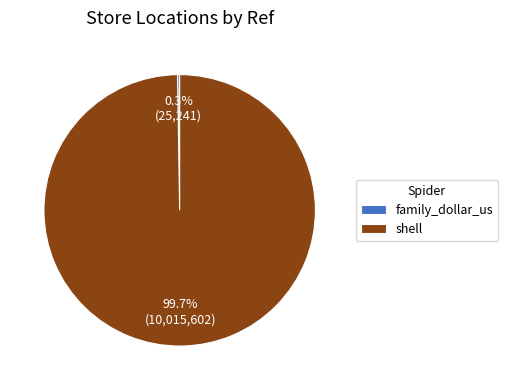

Which slice is the largest?

shell